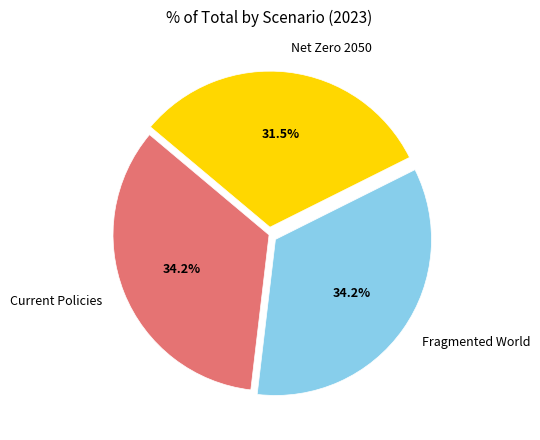

The Current Policies slice represents 34% of the pie. True or false?

True